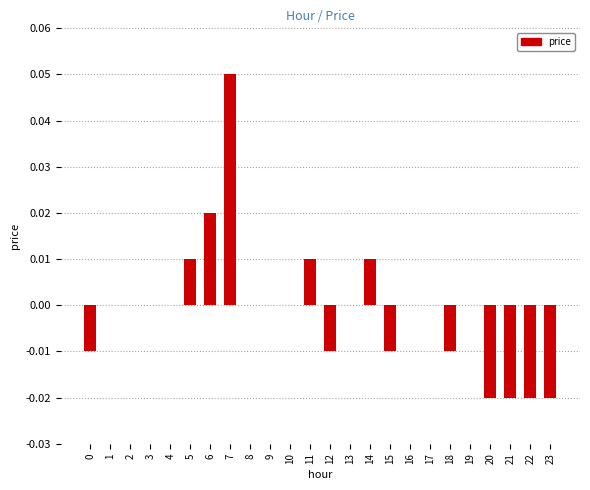

Which label corresponds to the largest value in the chart?

7